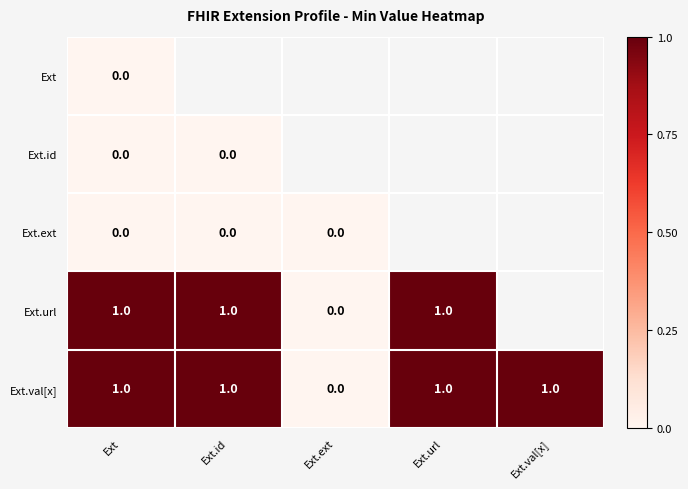

How many data points does each series have?

5